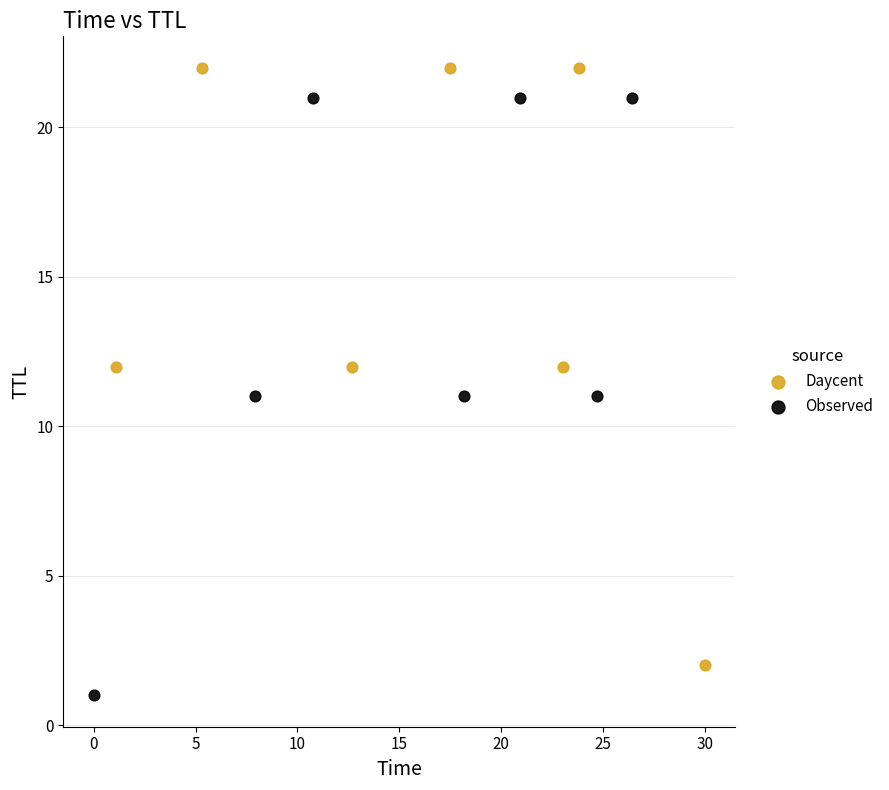

Which series reaches the minimum Y coordinate?

Observed